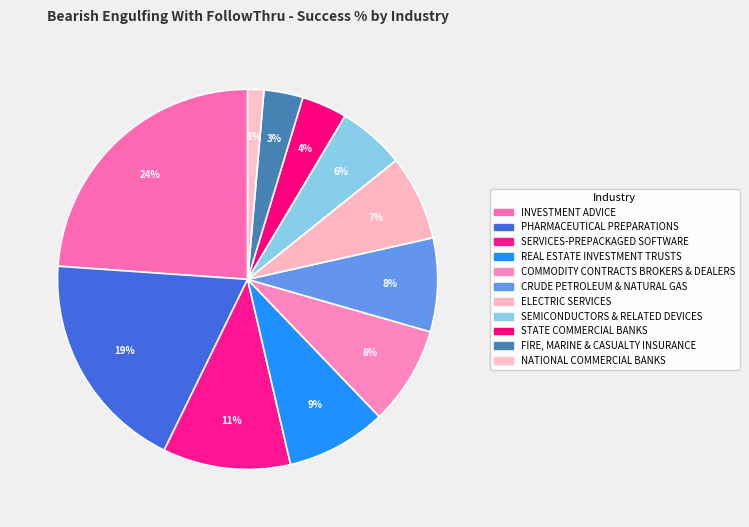

Do FIRE, MARINE & CASUALTY INSURANCE and SEMICONDUCTORS & RELATED DEVICES together represent more than half of the pie?

No